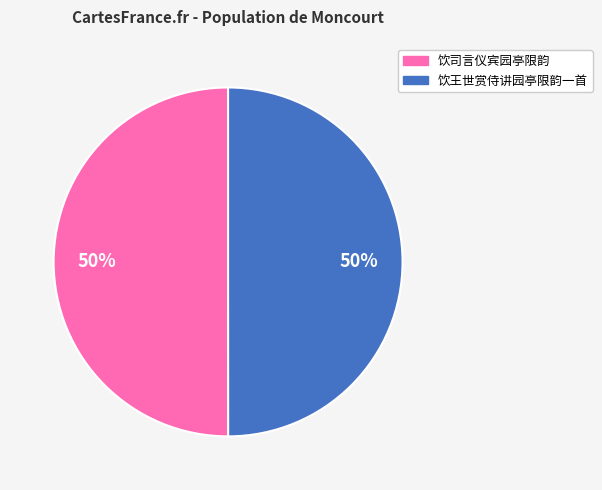

The 饮司言仪宾园亭限韵 slice represents 50% of the pie. True or false?

True